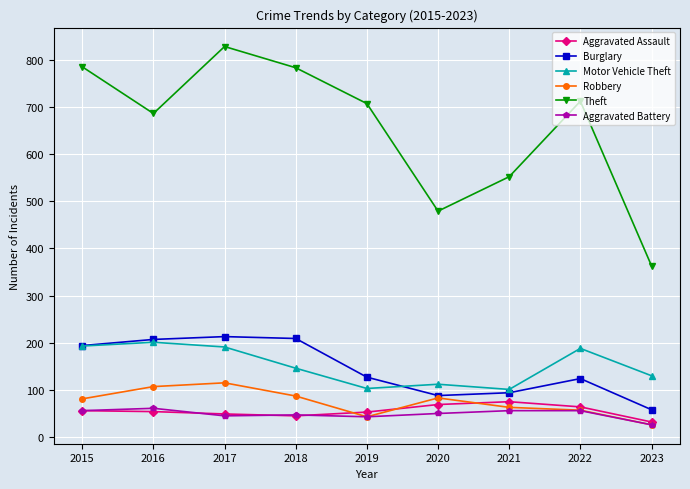

In Motor Vehicle Theft, how many points are higher than both neighbors (excluding endpoints)?

3